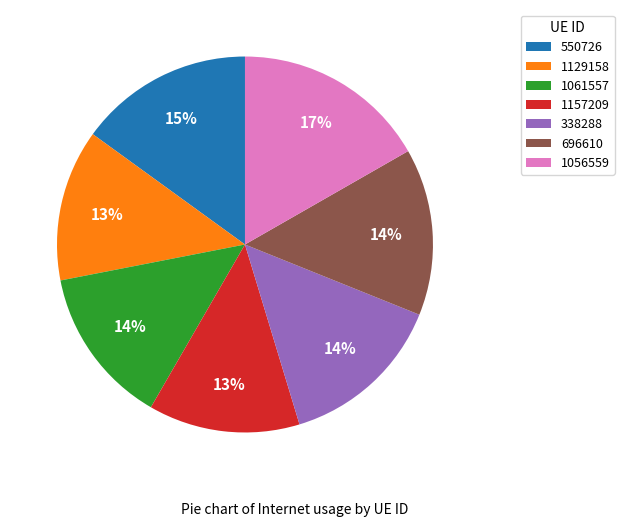

To the nearest percent, what is the combined percentage of 1056559 and 1129158?

30%